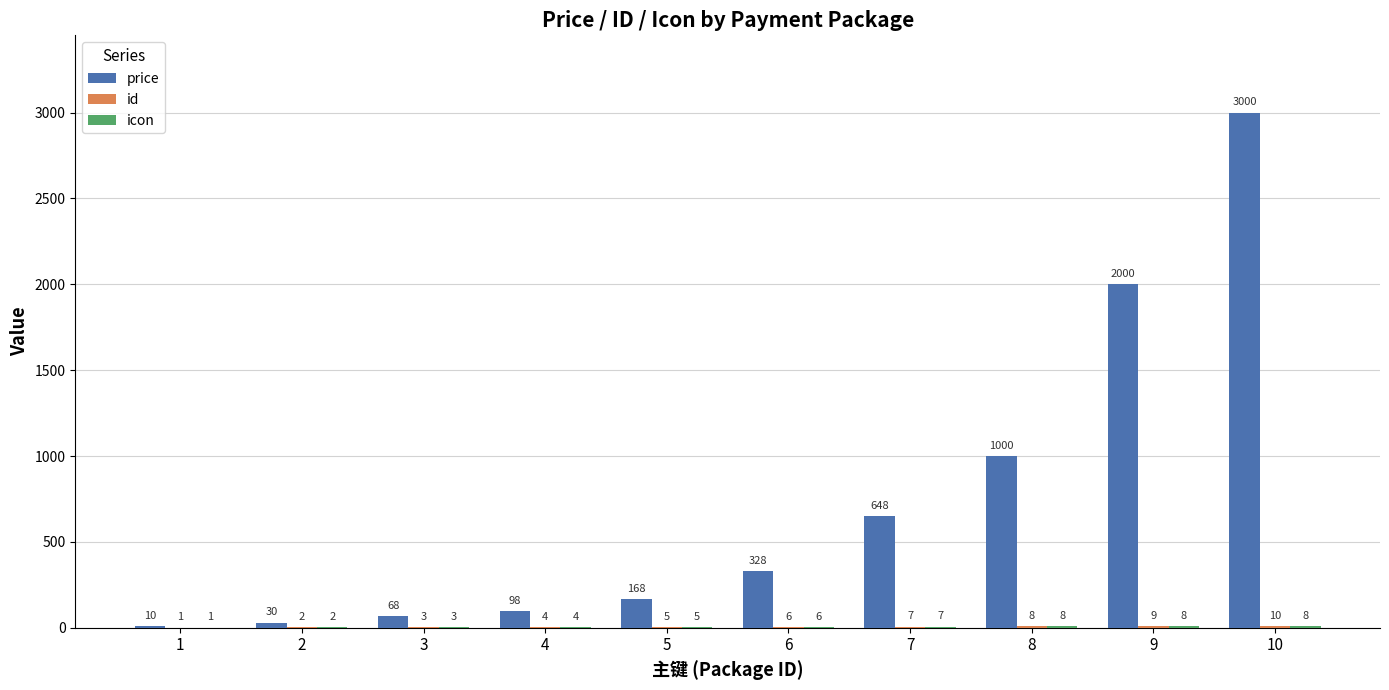

What is the sum of all price values?

7350